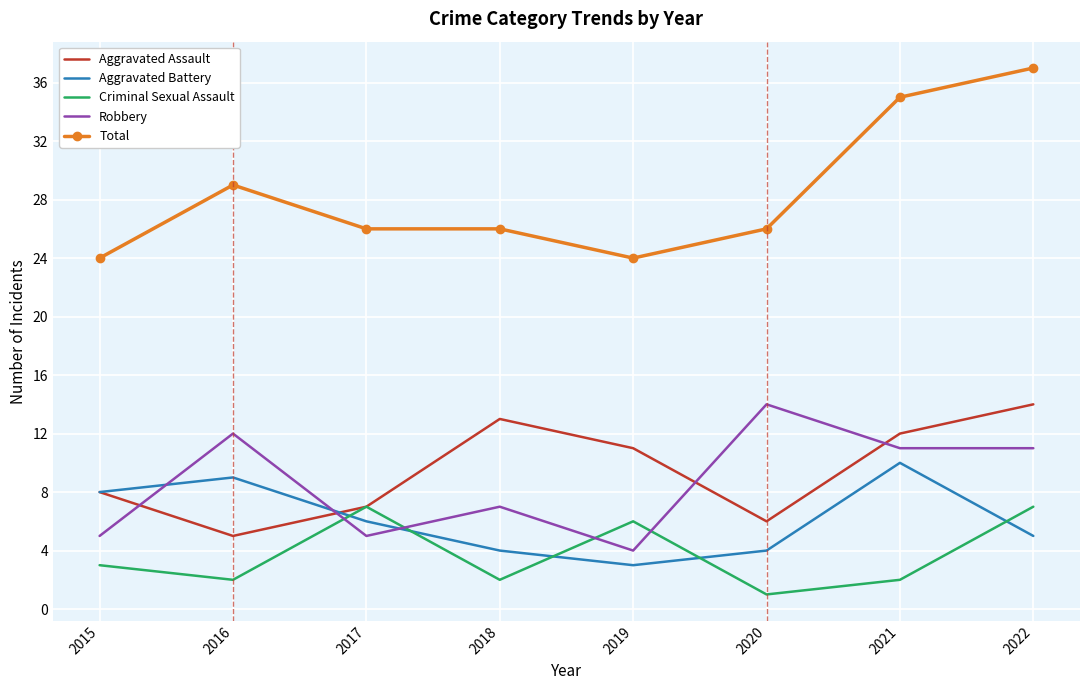

What is the spread (max minus min) of values at 2019?

21